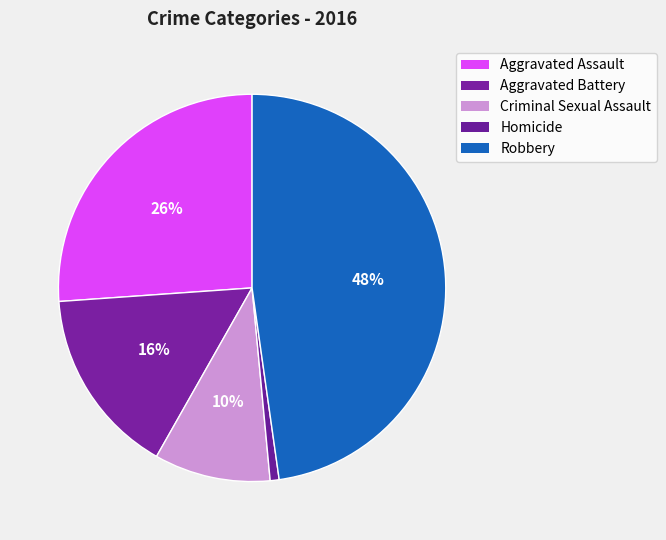

Which category has the biggest portion of the pie?

Robbery